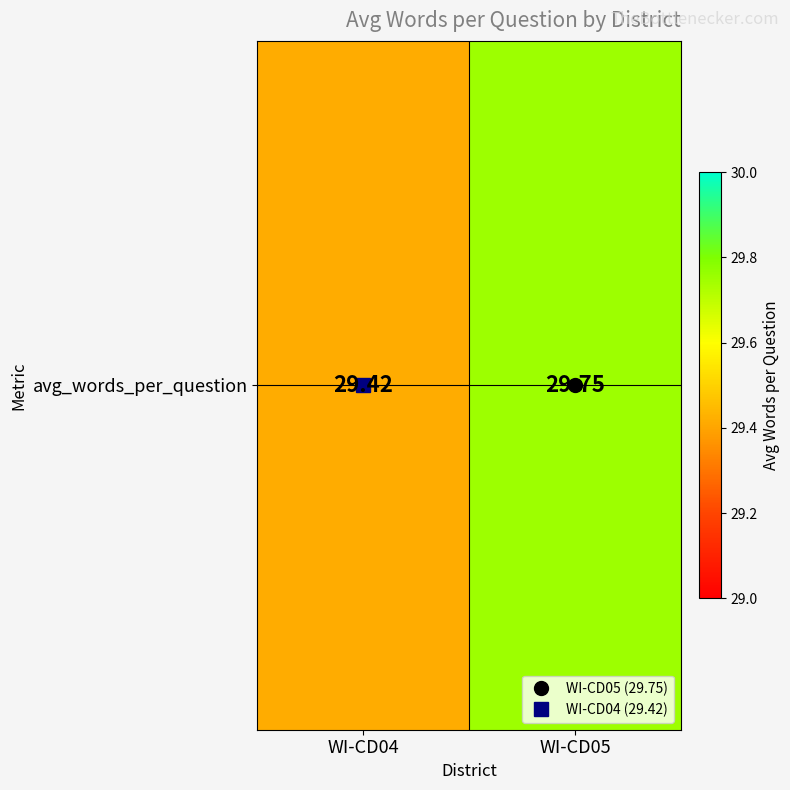

Count the values in the range 29 to 30.

2